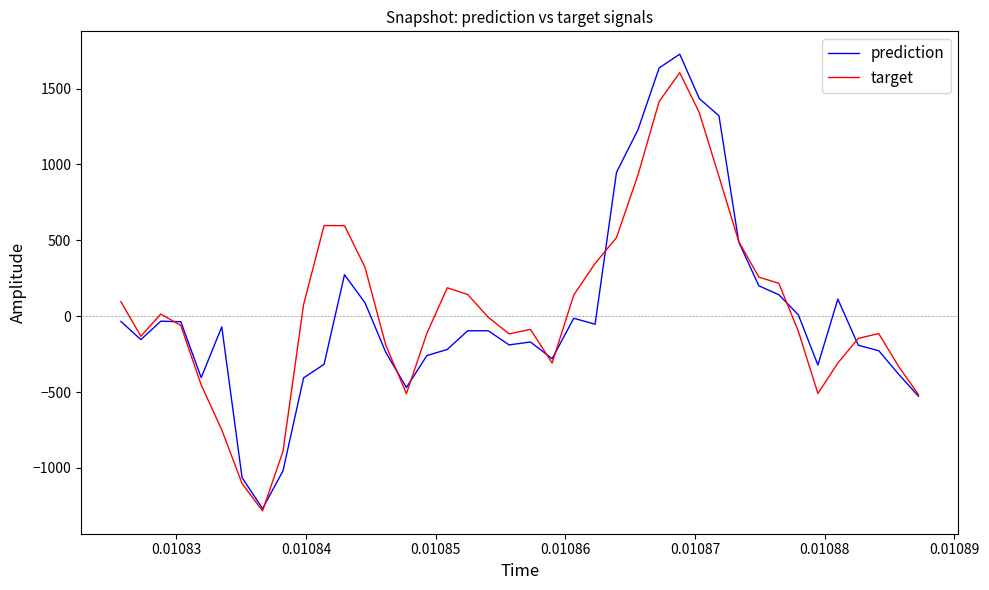

Which series has the widest spread of values?

prediction